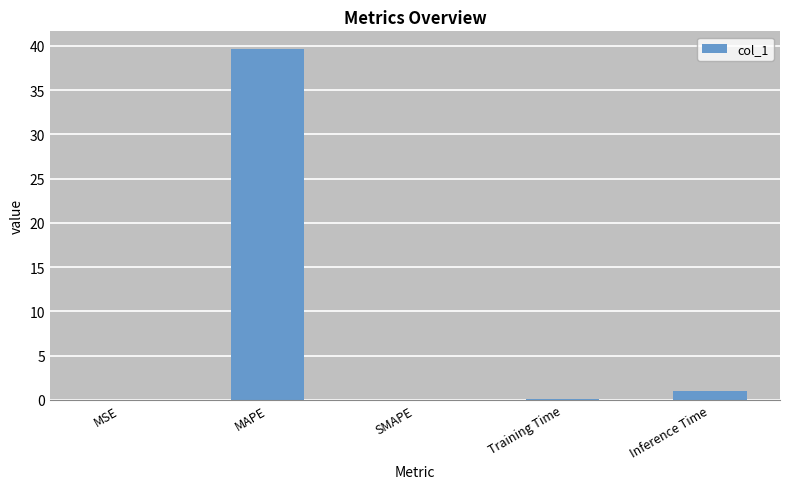

The value at SMAPE is 0.0. True or false?

True